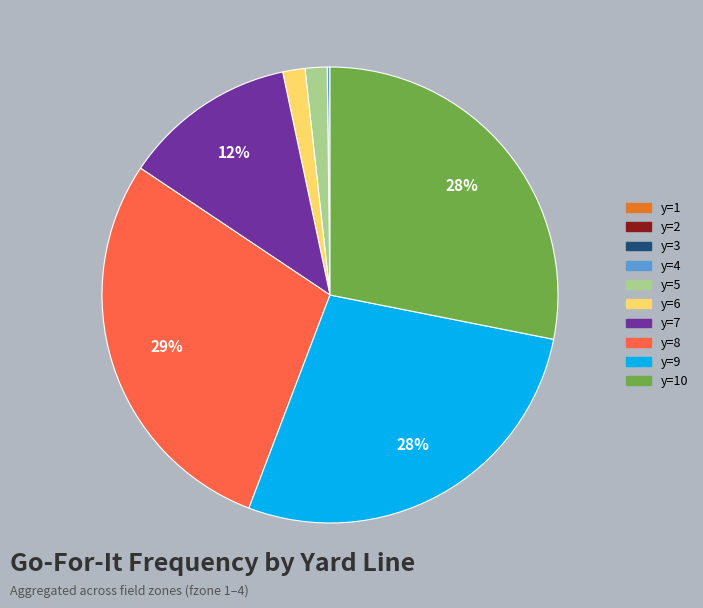

To the nearest percent, what is the difference between the largest and smallest slice percentages?

29%